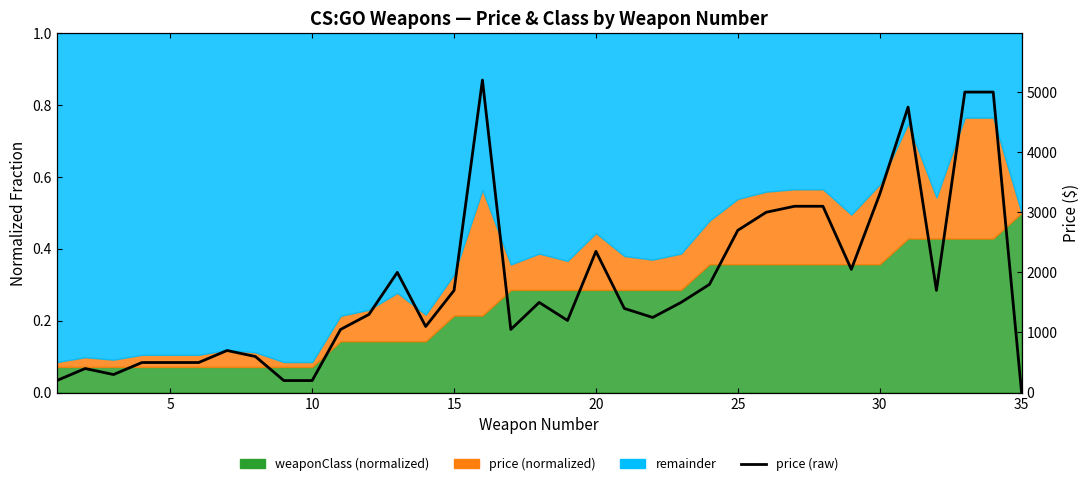

The chart shows a value of 2303 at 11. True or false?

False